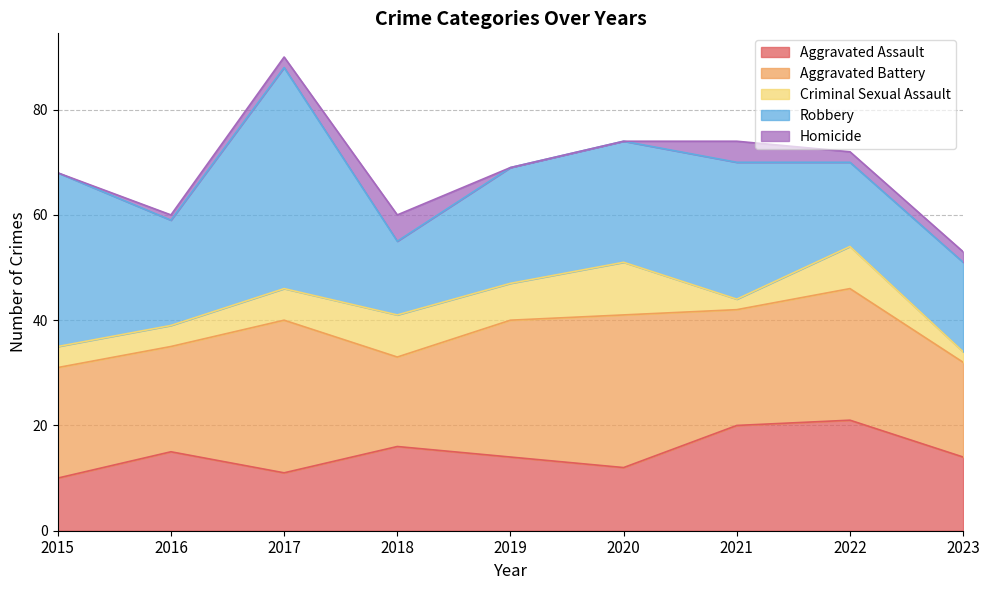

What is the value of the Criminal Sexual Assault point at the 8th from the left?

8